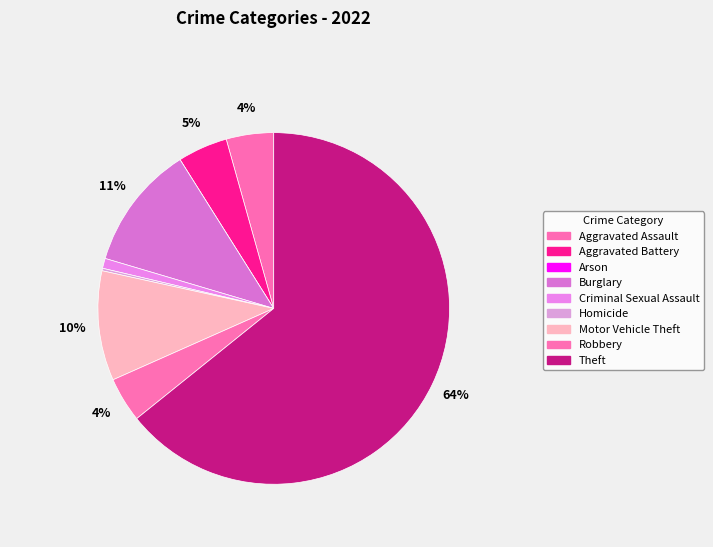

Which slice is the largest?

Theft